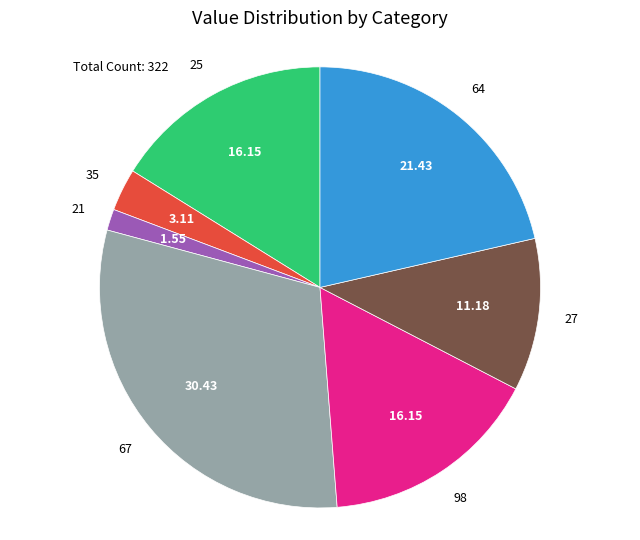

How many segments does this pie chart have?

7